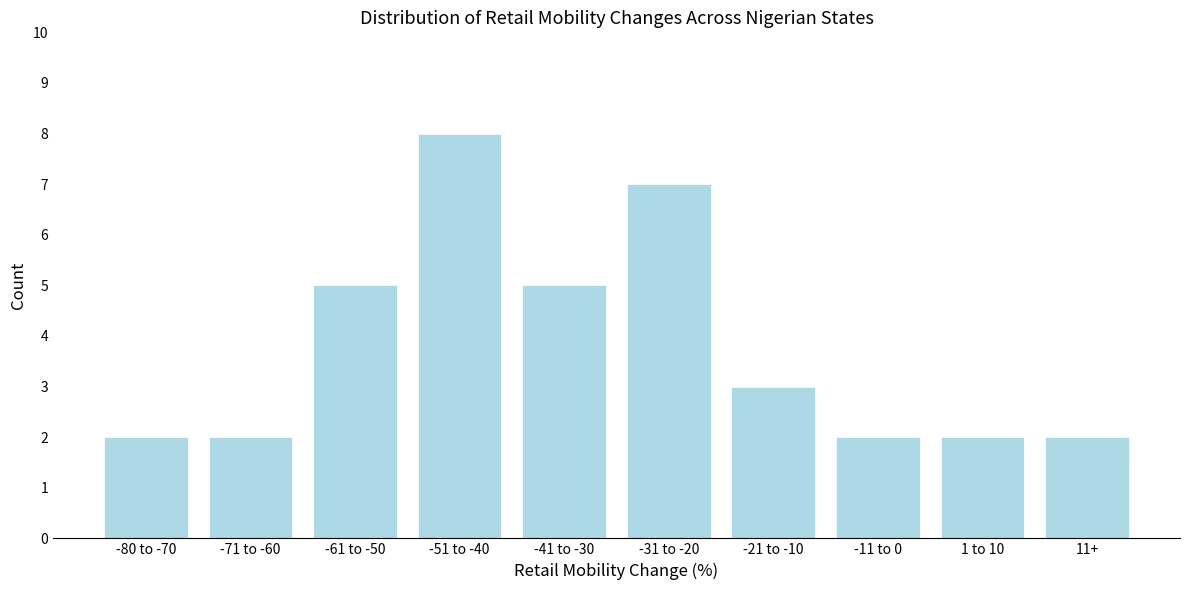

Reading left to right, list all the values displayed in this chart.

-80 to -70=2	-71 to -60=2	-61 to -50=5	-51 to -40=8	-41 to -30=5	-31 to -20=7	-21 to -10=3	-11 to 0=2	1 to 10=2	11+=2